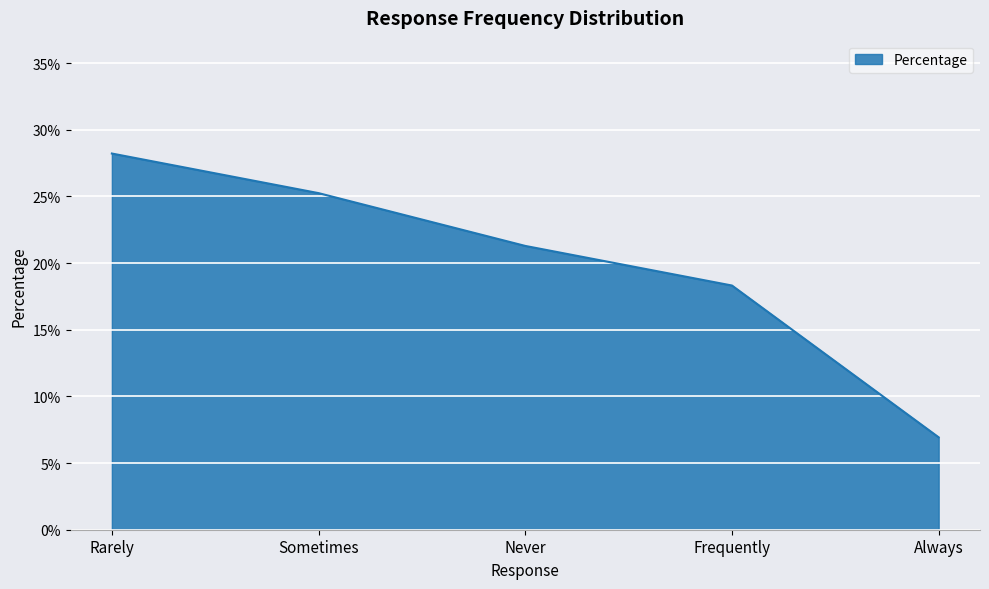

List the labels in order of value, smallest first.

Always, Frequently, Never, Sometimes, Rarely